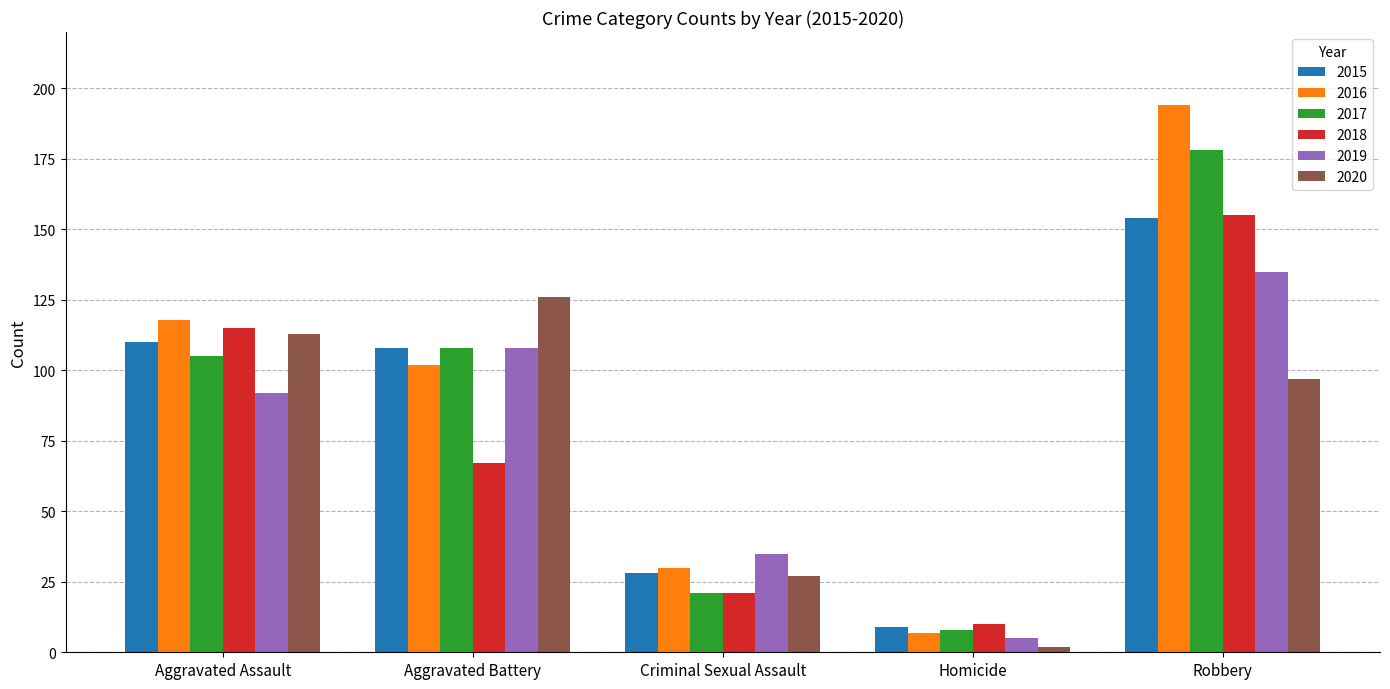

True or false: 2018 has a value of 155 at Robbery.

True